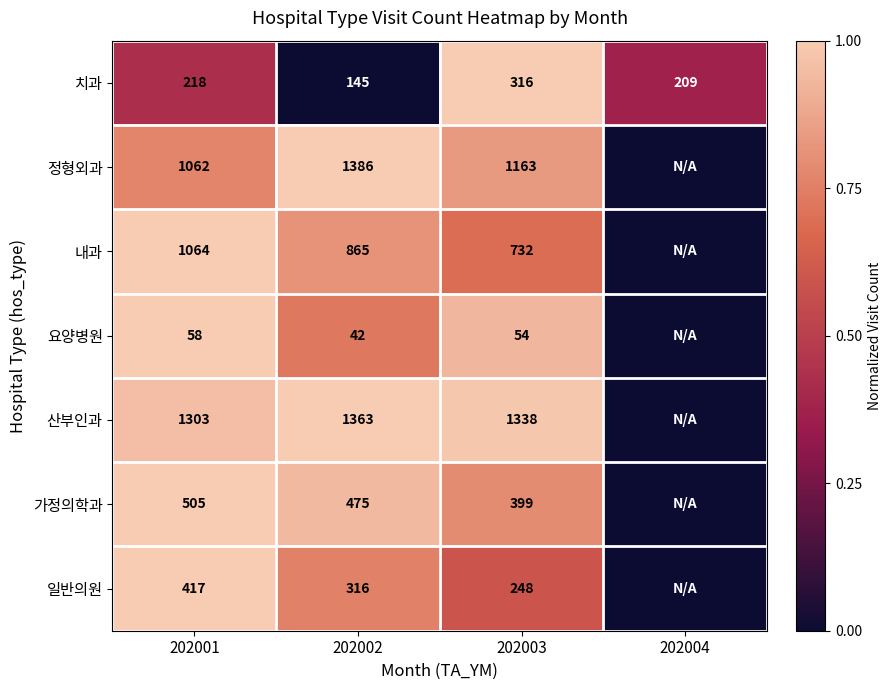

At which category is the sum across all series the highest?

202001